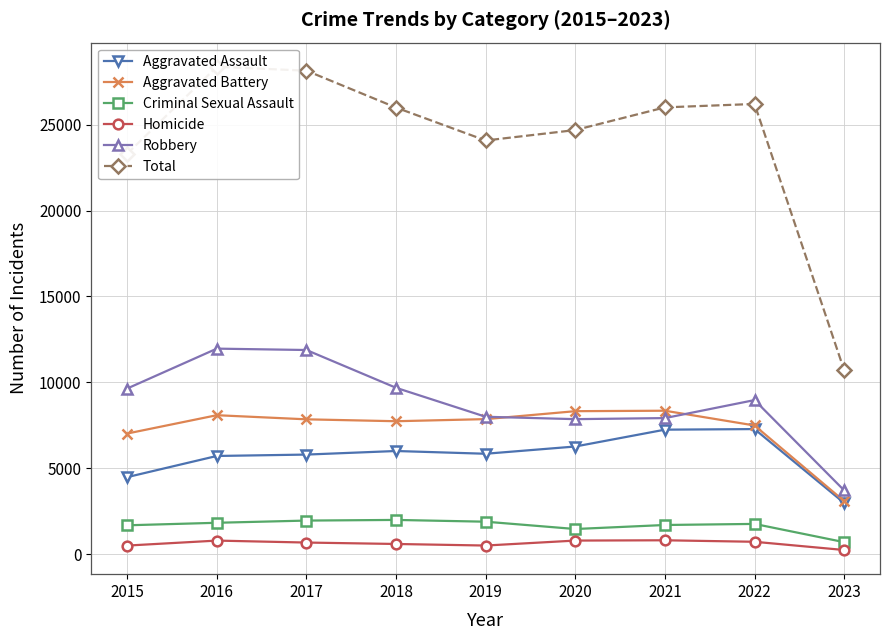

What is the difference between the second highest and second lowest values in the Homicide series?

291